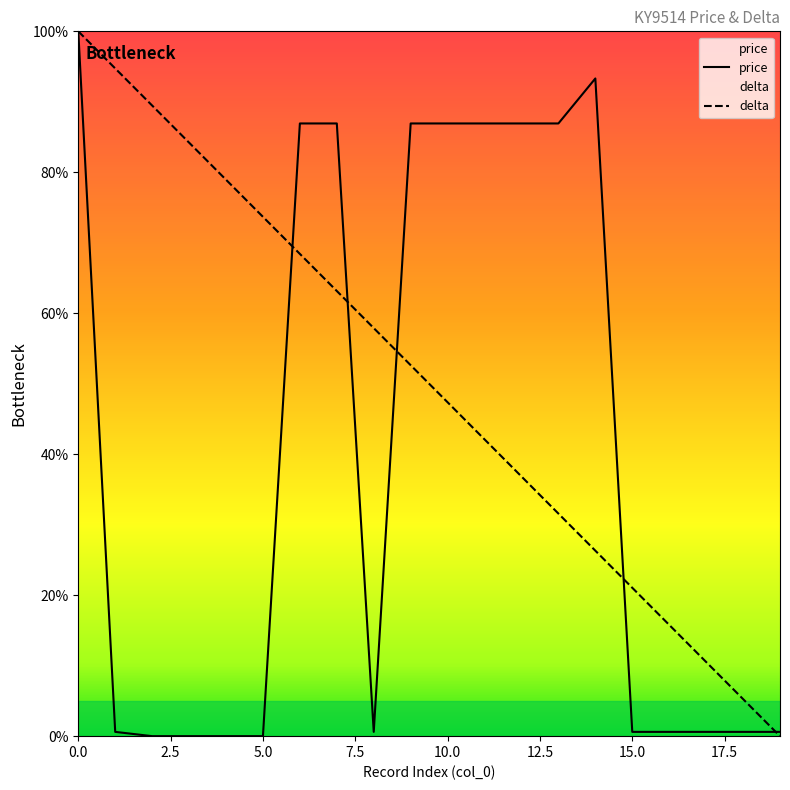

What are all the series names shown in the legend?

price, delta